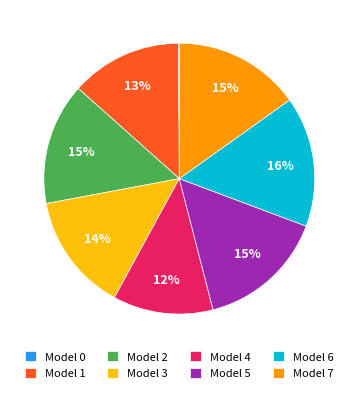

To the nearest percent, what is the difference between the Model 3 and Model 1 slice percentages?

1%